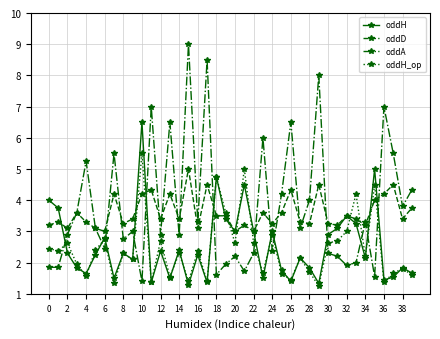

Which series has the largest range (max minus min)?

oddA